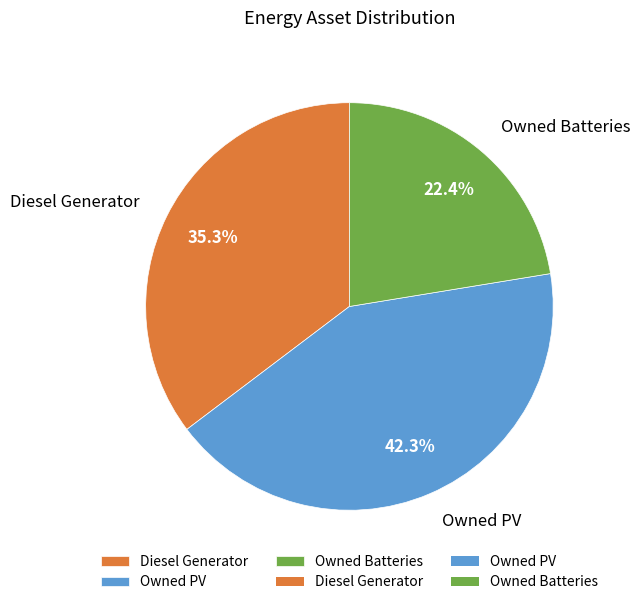

What percentage is NOT represented by Owned Batteries?

77.6%